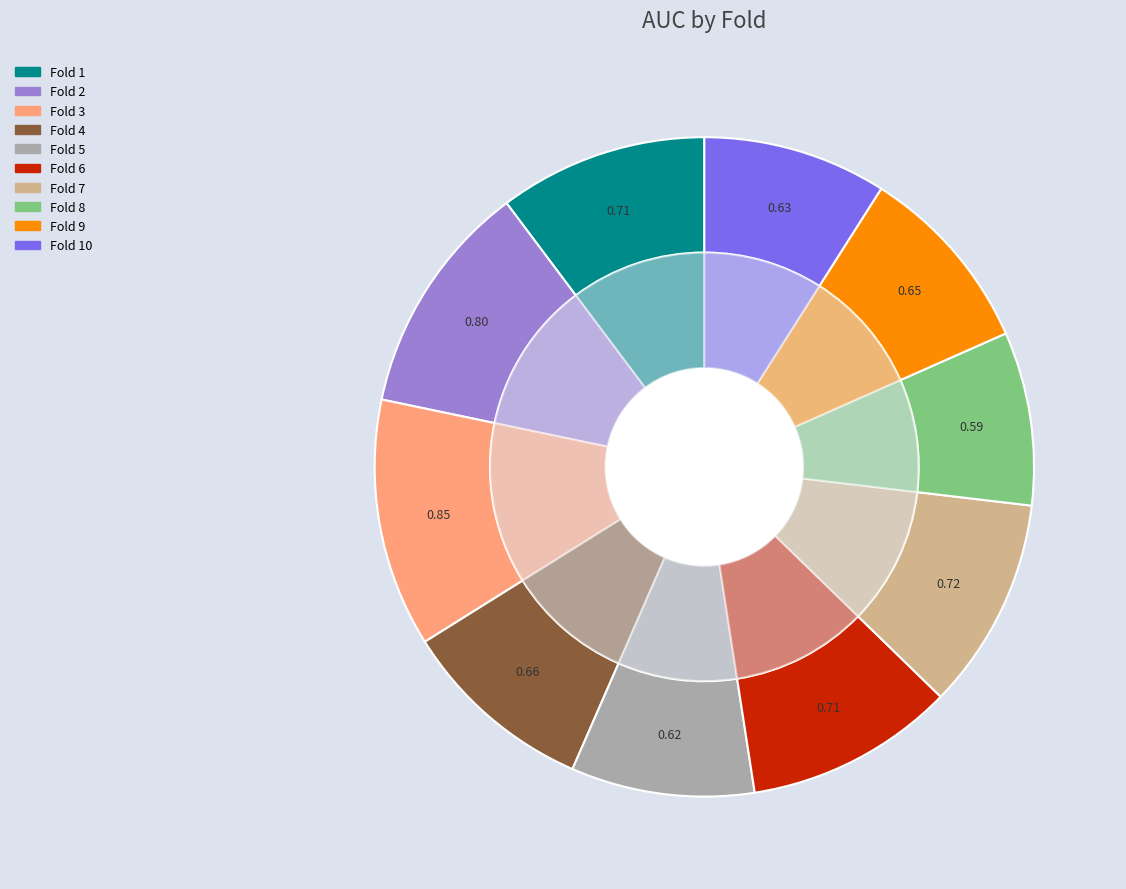

To the nearest percent, what percentage of the pie is Fold 1?

10%